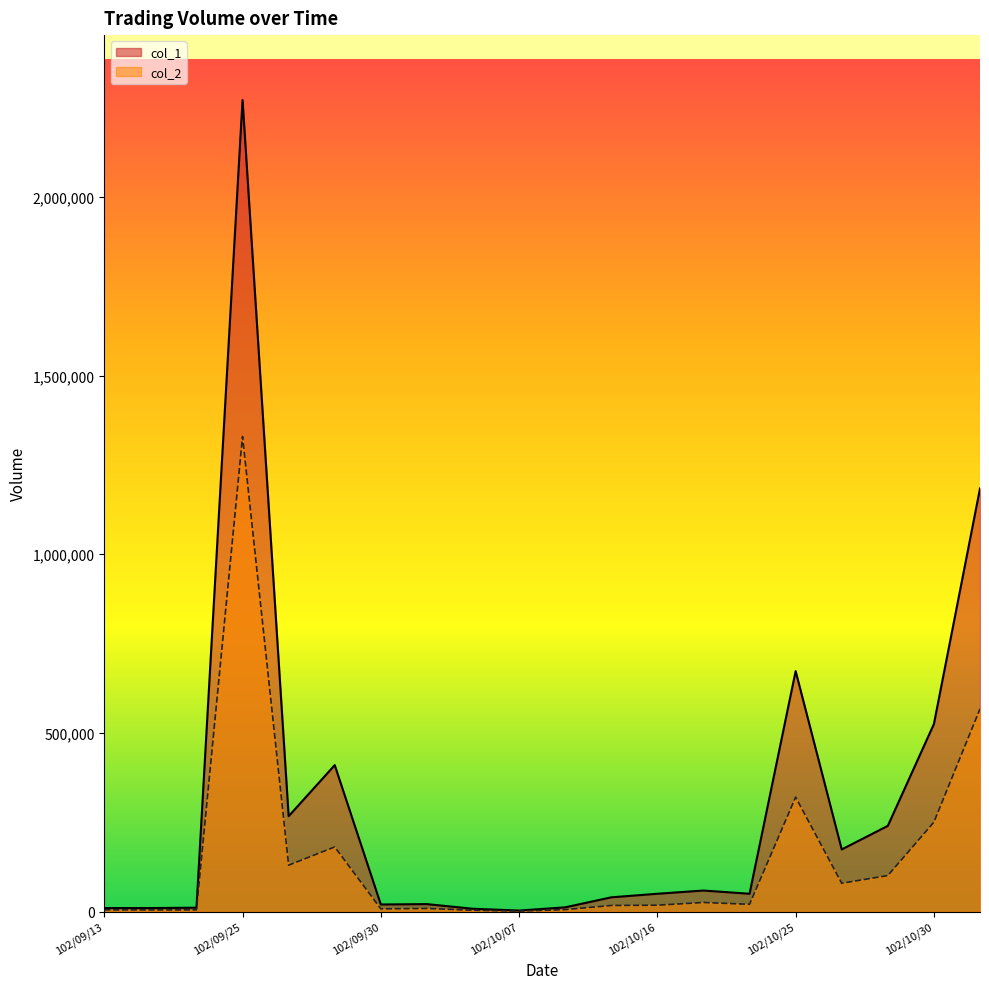

At which category does col_1 reach its first local peak?

102/09/25